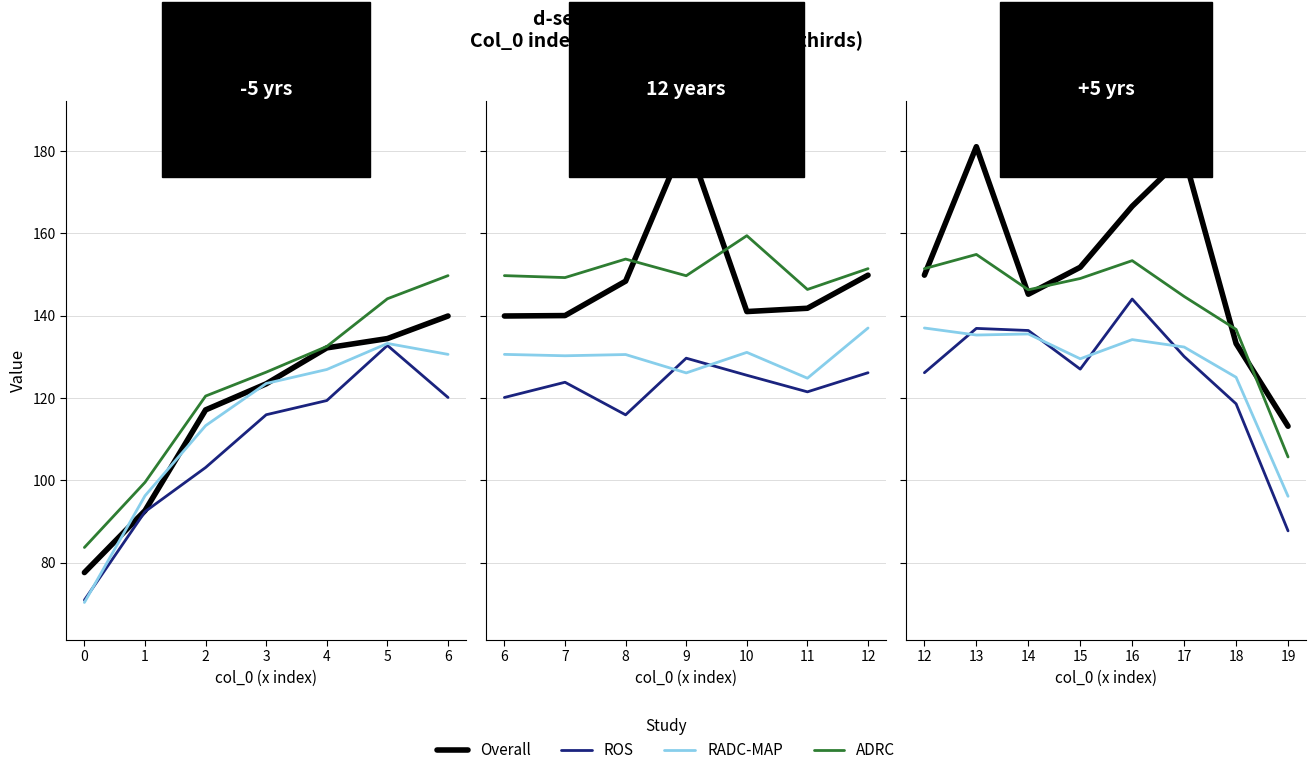

What is the value of the ROS point at the 3rd from the left?

136.4